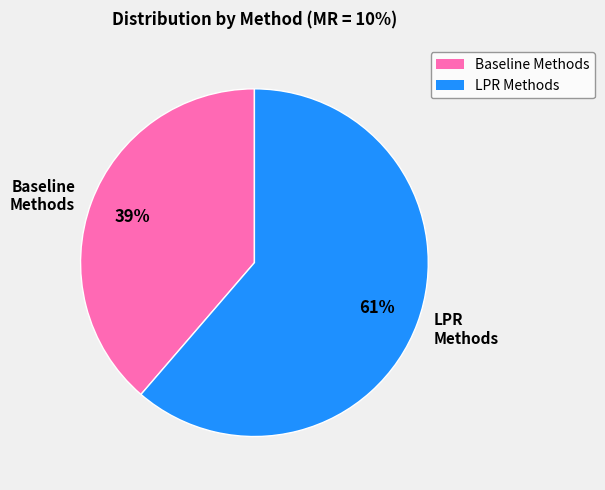

Is there a majority slice in this chart?

Yes